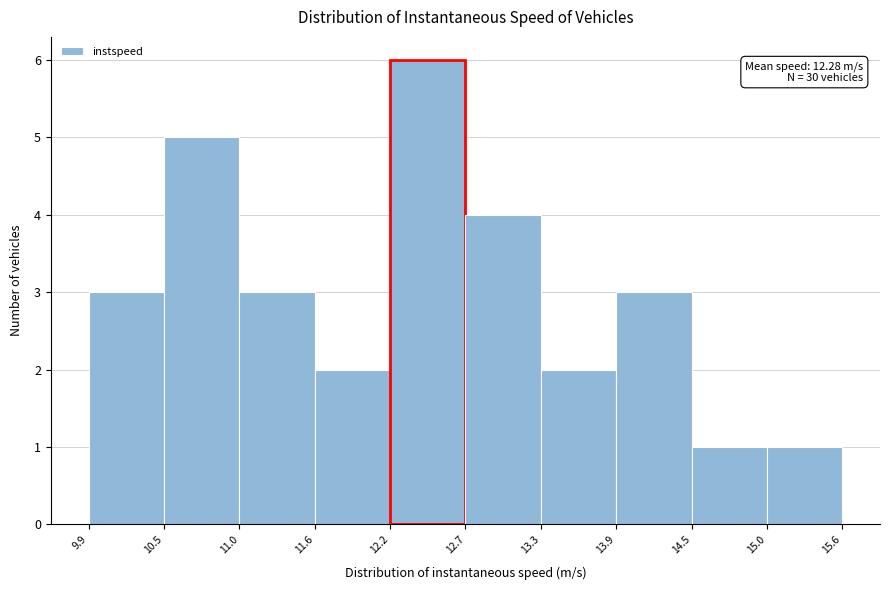

Which range on the x-axis has the tallest bar?

12.2 to 12.7